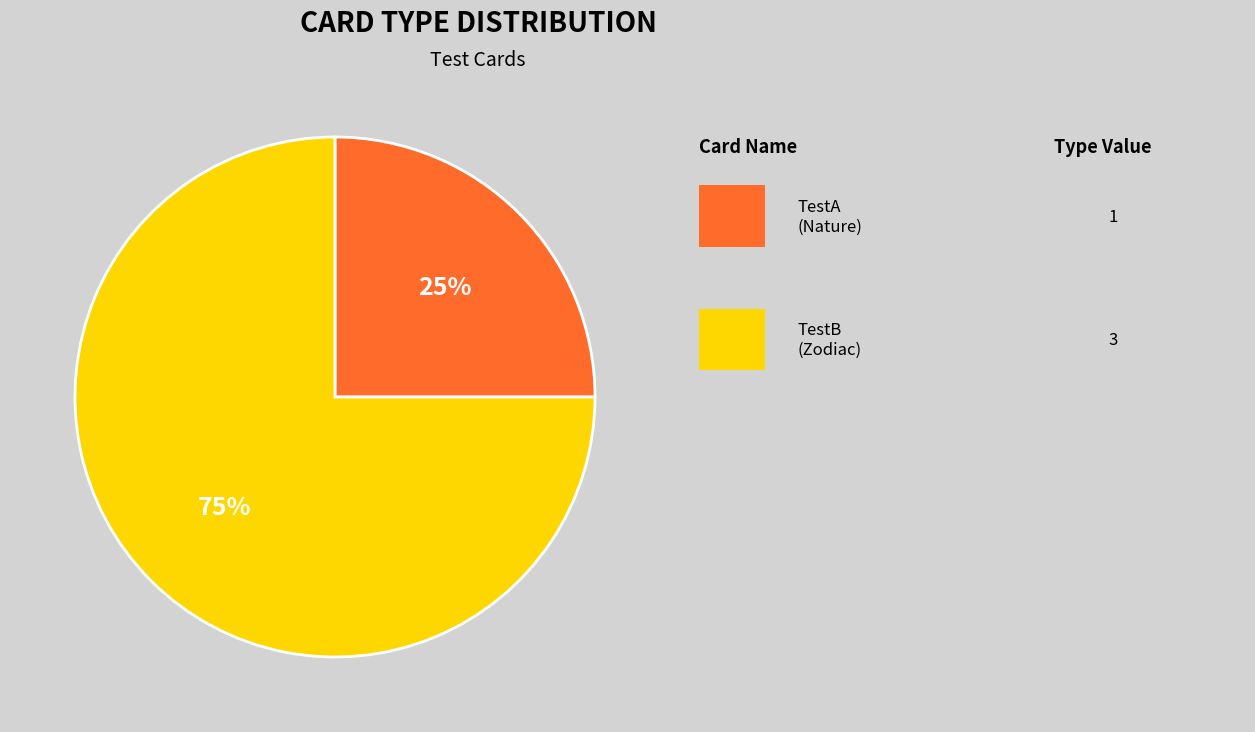

To the nearest percent, what is the difference between the largest and smallest slice percentages?

50%